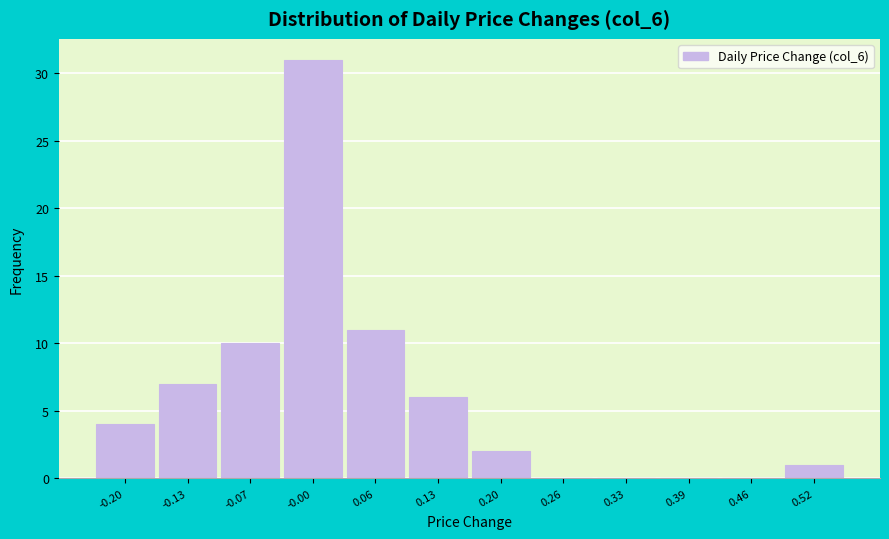

Reading left to right, extract all data points from this chart.

-0.20=4	-0.13=7	-0.07=10	-0.00=31	0.06=11	0.13=6	0.20=2	0.26=0	0.33=0	0.39=0	0.46=0	0.52=1